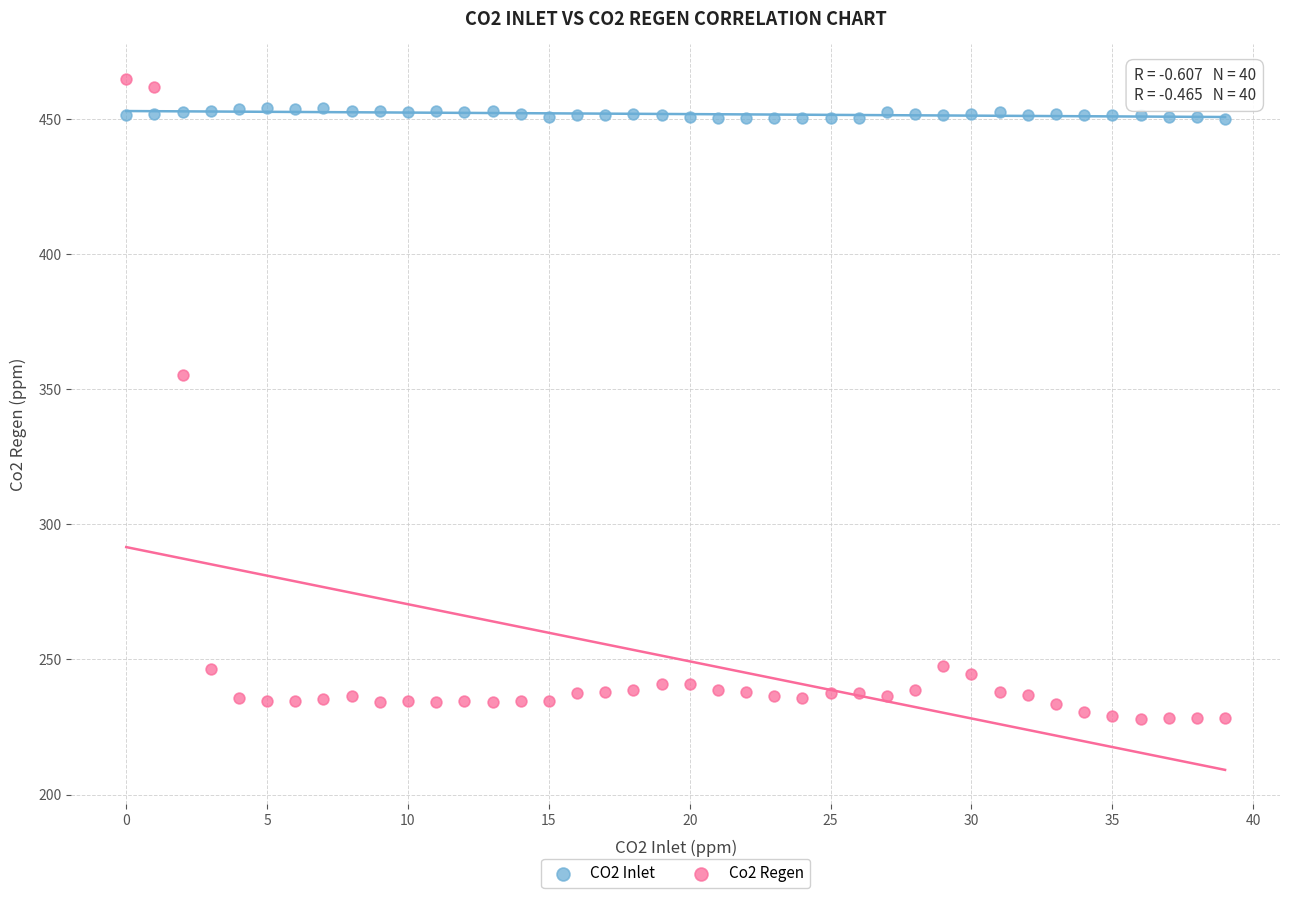

Which series contains the highest Y value?

Co2 Regen